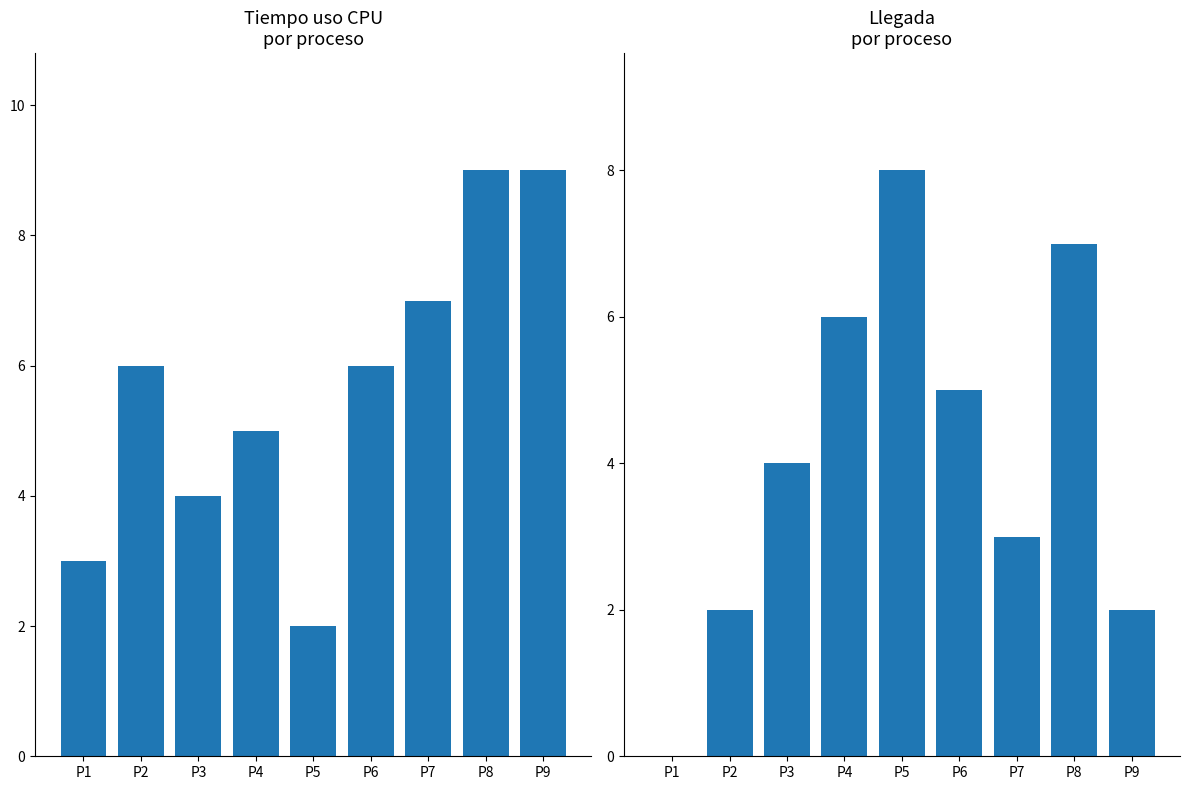

What are all the series names shown in the legend?

Tiempo uso CPU, Llegada